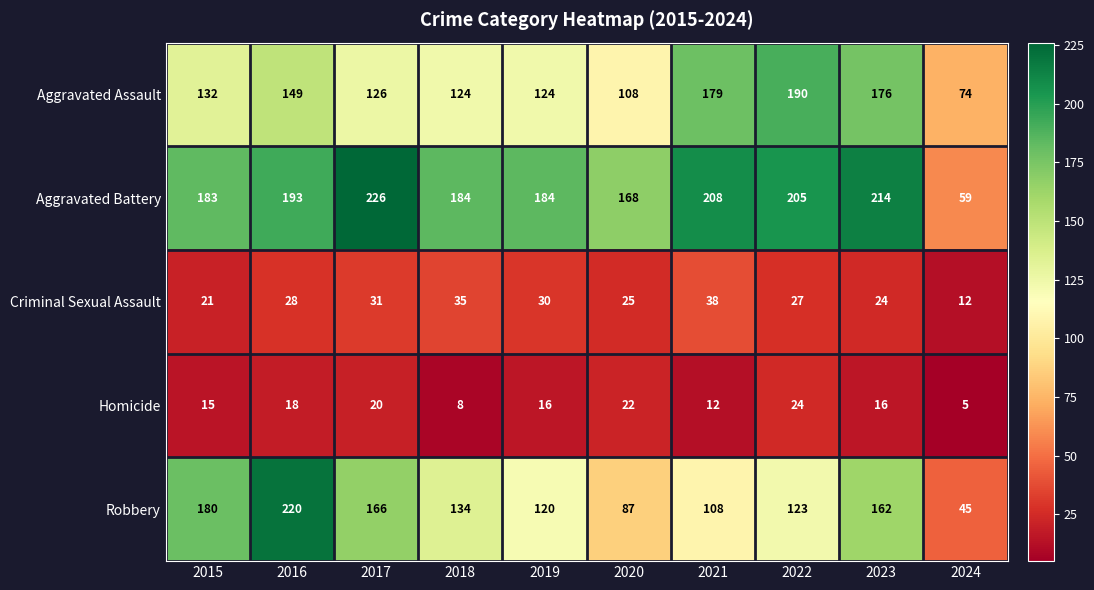

At which category is the sum across all series the highest?

2016